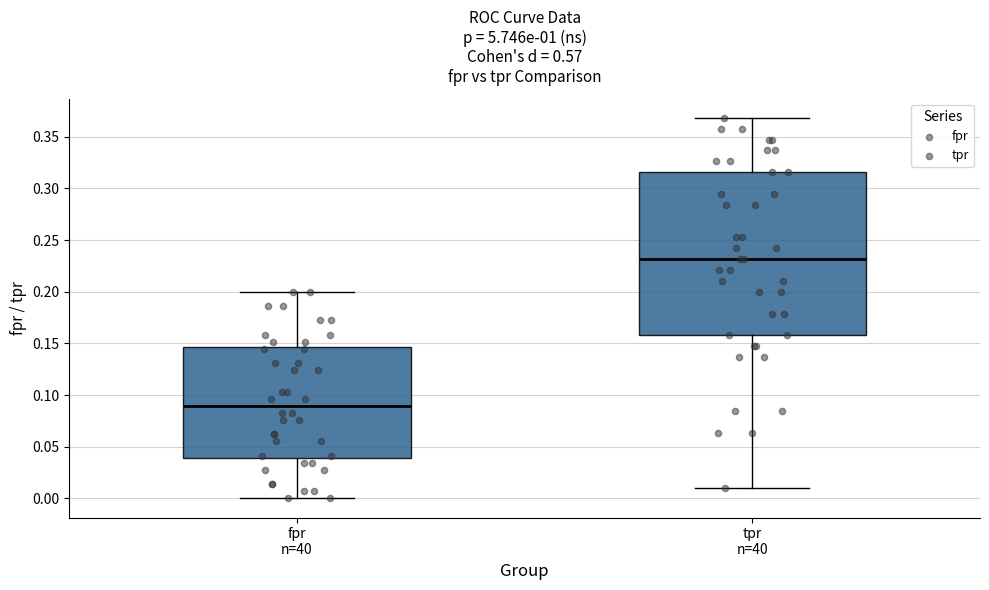

Reading left to right, read every box against the y-axis: the position of its median line, the range the box covers, and the ends of its whiskers. The values are not printed on the chart, so give them approximately, as read against the axis.

fpr n=40: median 0.090, box 0.040 to 0.145, whiskers 0.000 to 0.200
tpr n=40: median 0.230, box 0.160 to 0.315, whiskers 0.010 to 0.370